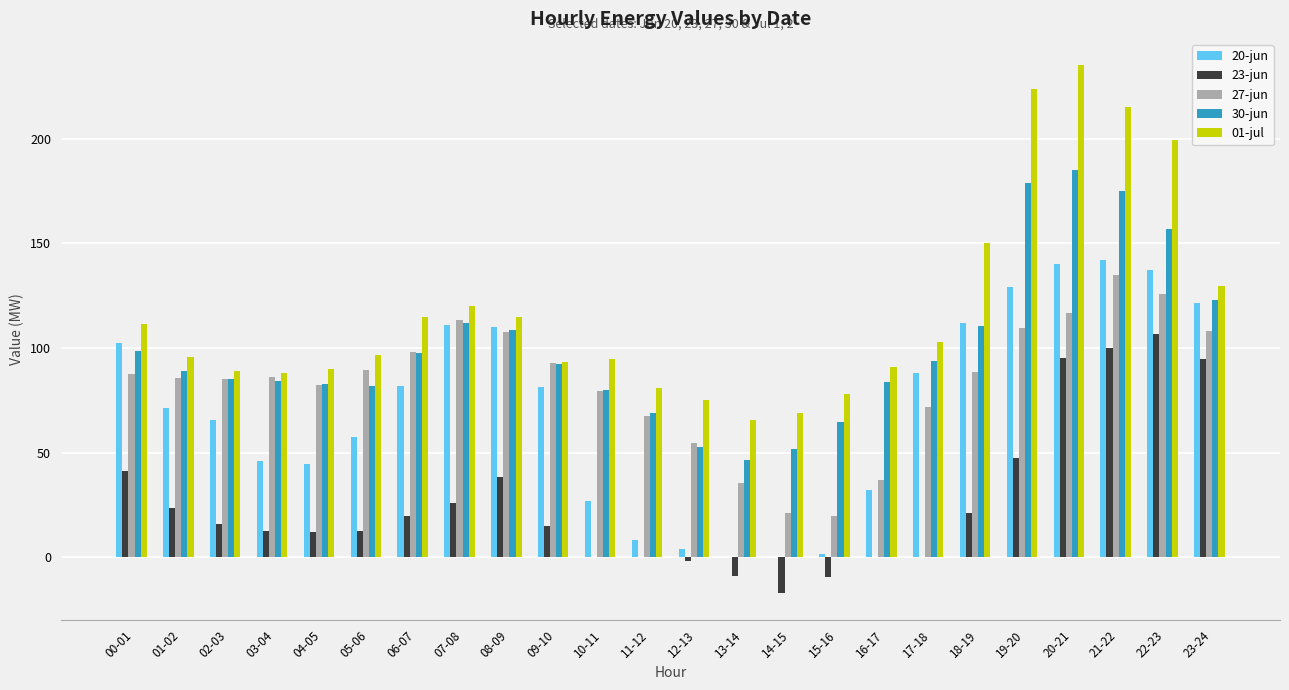

True or false: 01-jul has a value of 40.7 at 16-17.

False